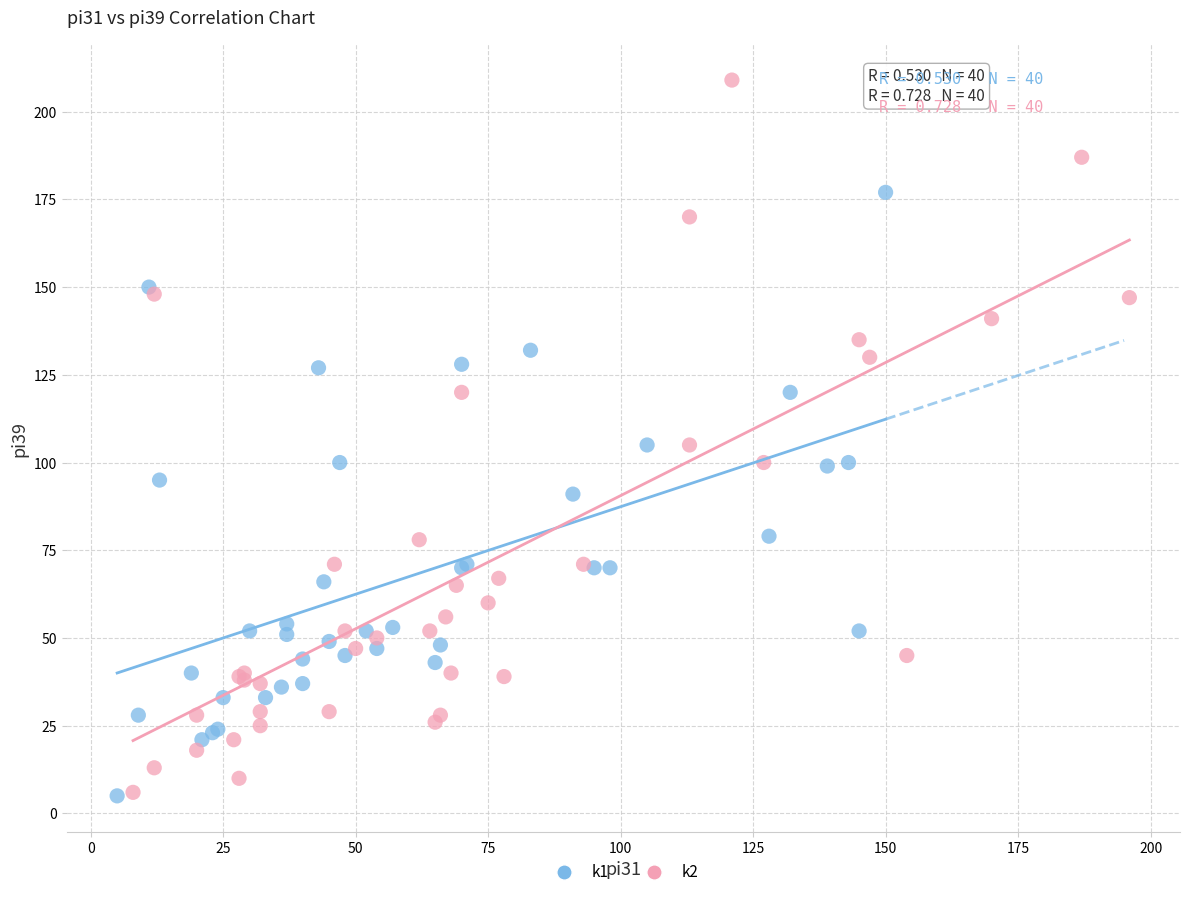

What are all the series names shown in the legend?

k1, k2